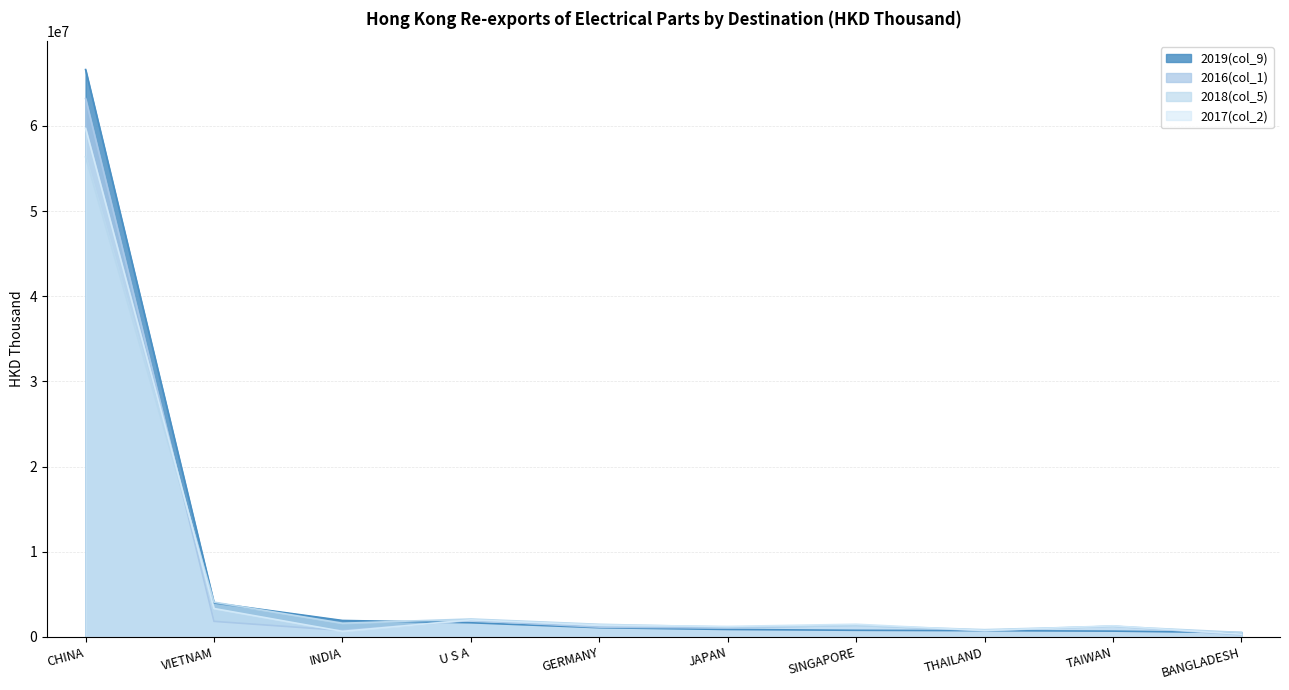

In 2018_share(col_12), how many points are lower than both neighbors (excluding endpoints)?

3